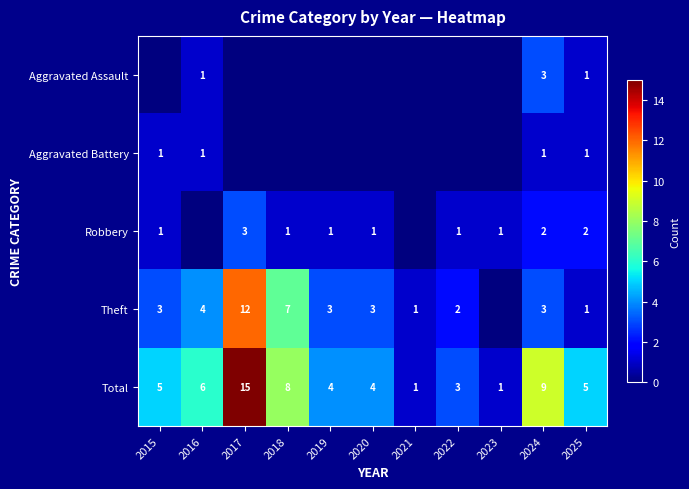

What is the sum of the Robbery values at 2025 and 2023?

3